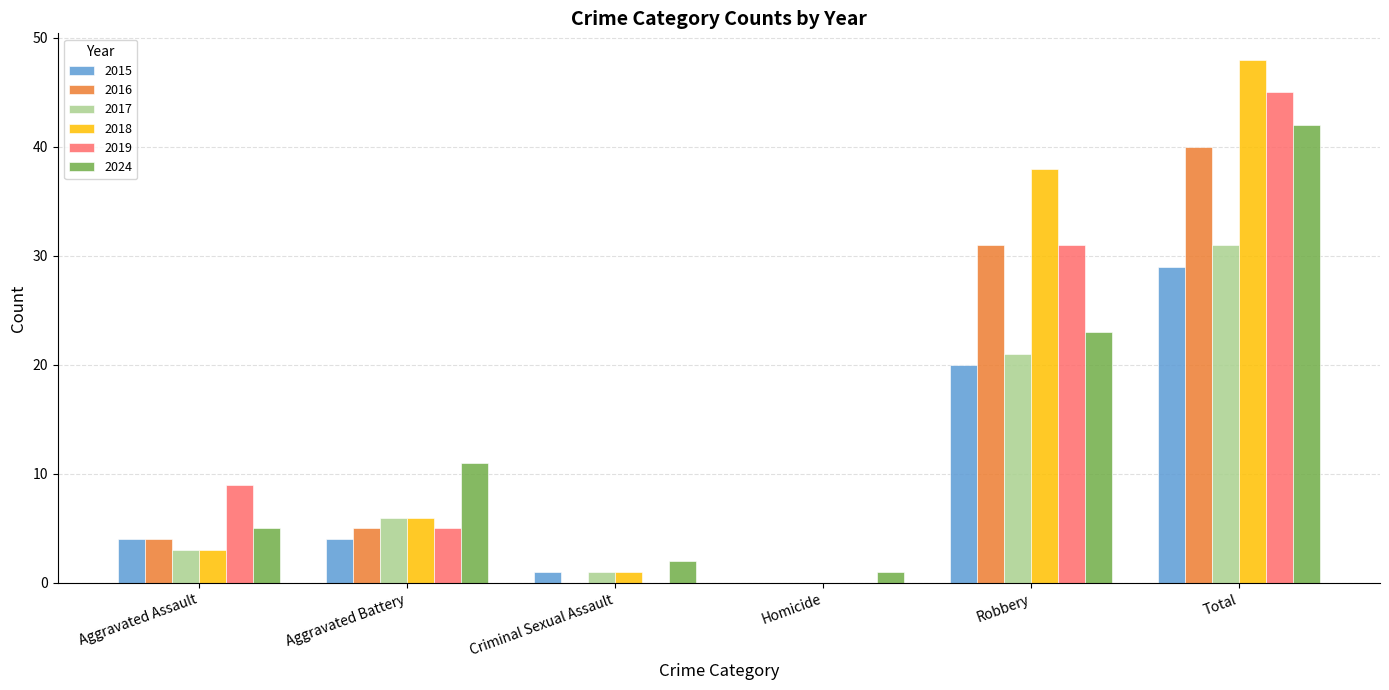

Count the 2016 values in the range 0 to 31.

5